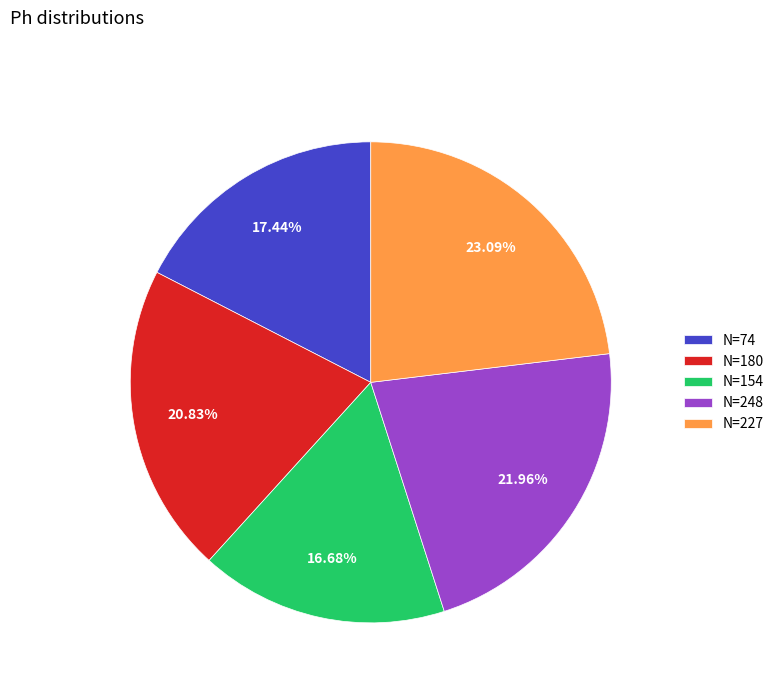

Is there any slice that represents more than half of the pie?

No